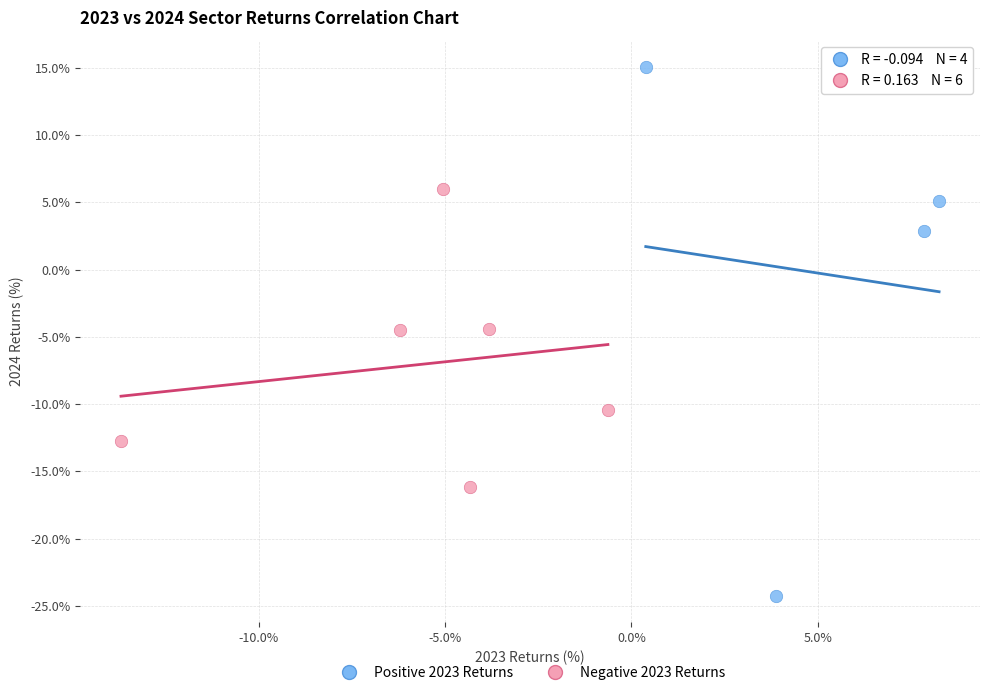

Which series reaches the minimum Y coordinate?

Positive 2023 Returns